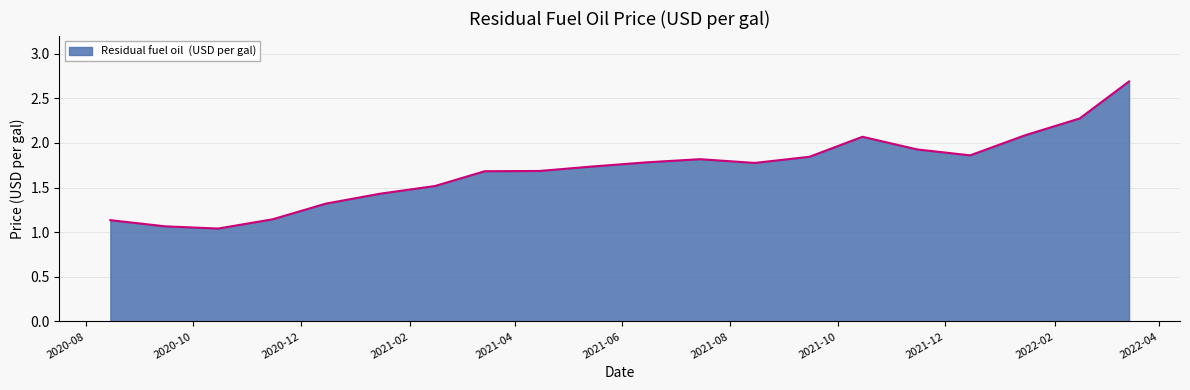

What is the difference between the maximum and minimum values?

1.6